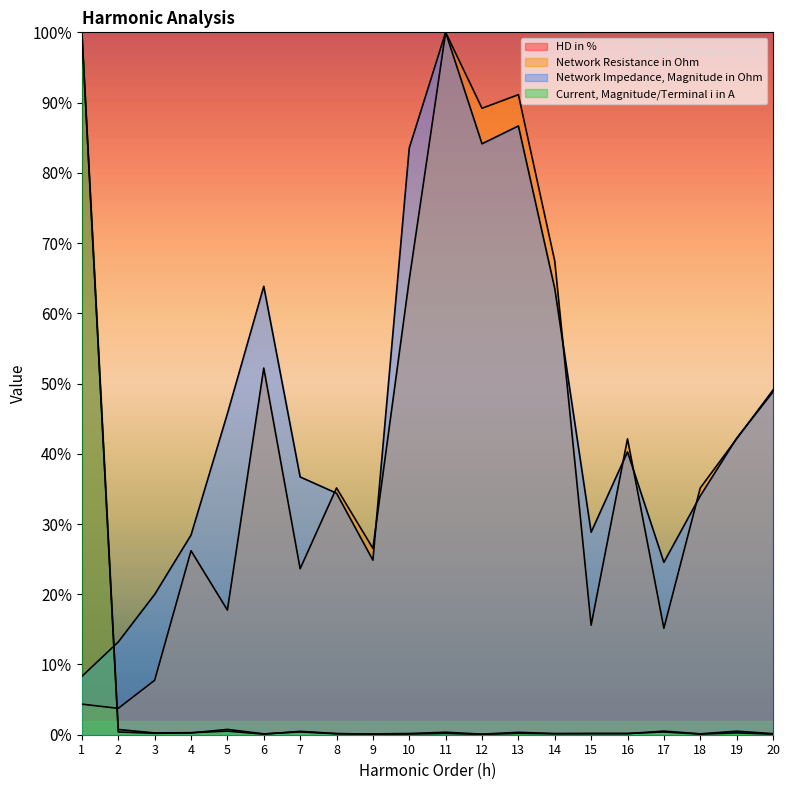

What is the value of the Current, Magnitude/Terminal i in A point at the 8th from the left?

0.2